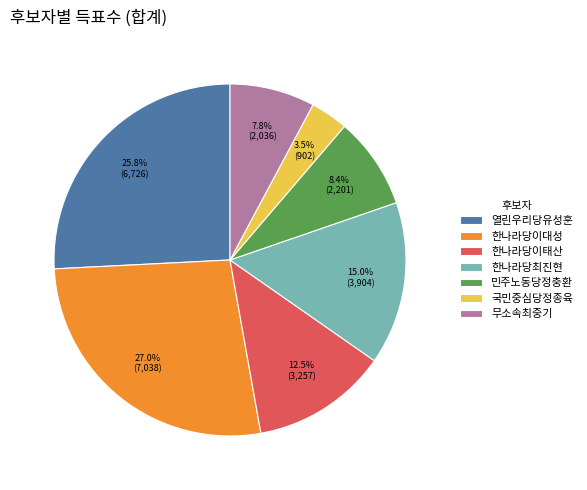

To the nearest percent, what is the combined percentage of 한나라당이태산 and 무소속최중기?

20%